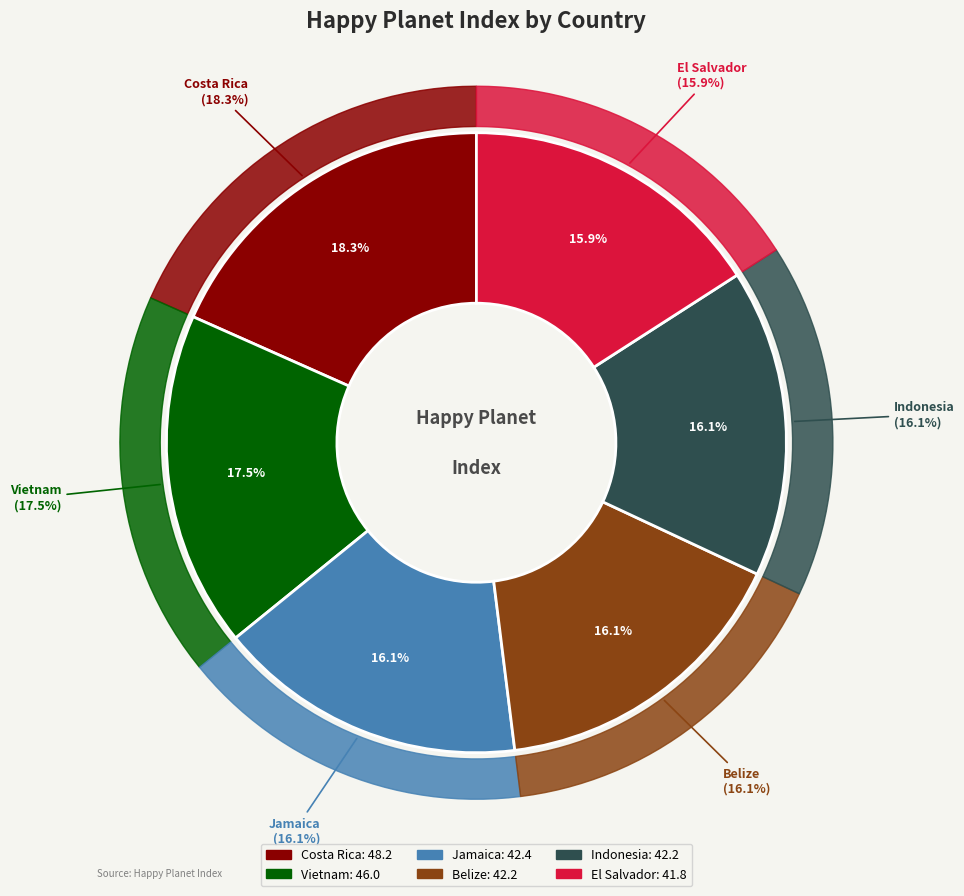

Which slice is the smallest?

El Salvador